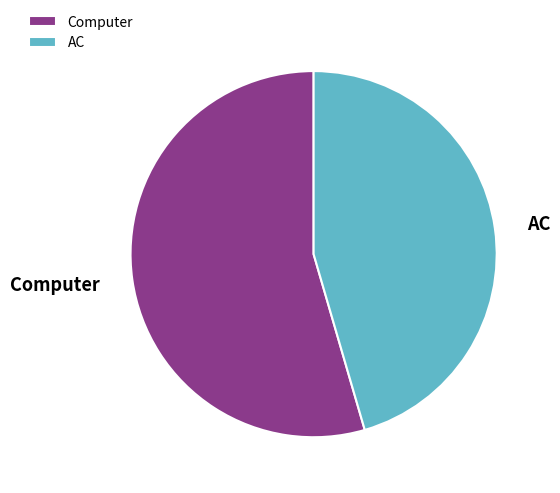

Is it true that AC is 53% of the pie?

False